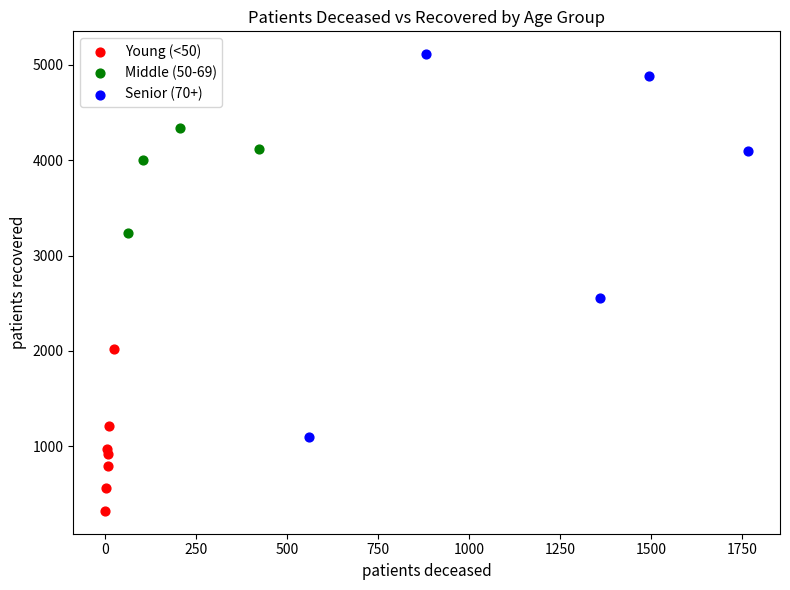

Which series contains the lowest Y value?

Young (<50)